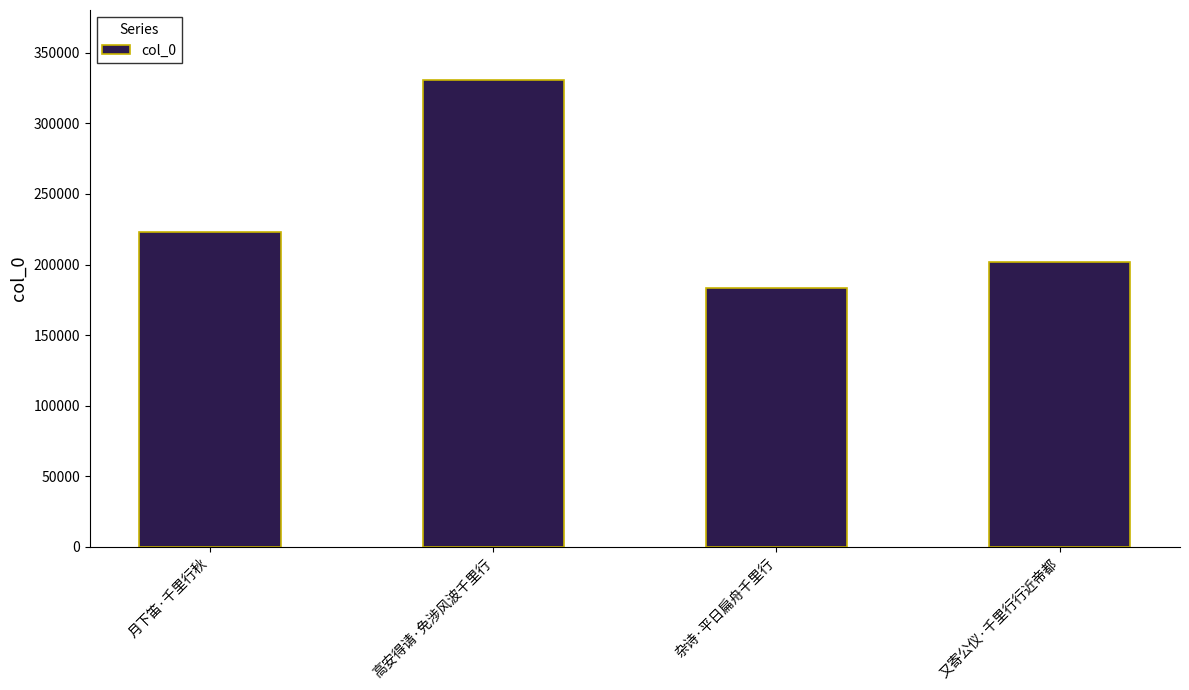

What is the ratio of the value at 月下笛·千里行秋 to the value at 又寄公仪·千里行行近帝都?

1.1